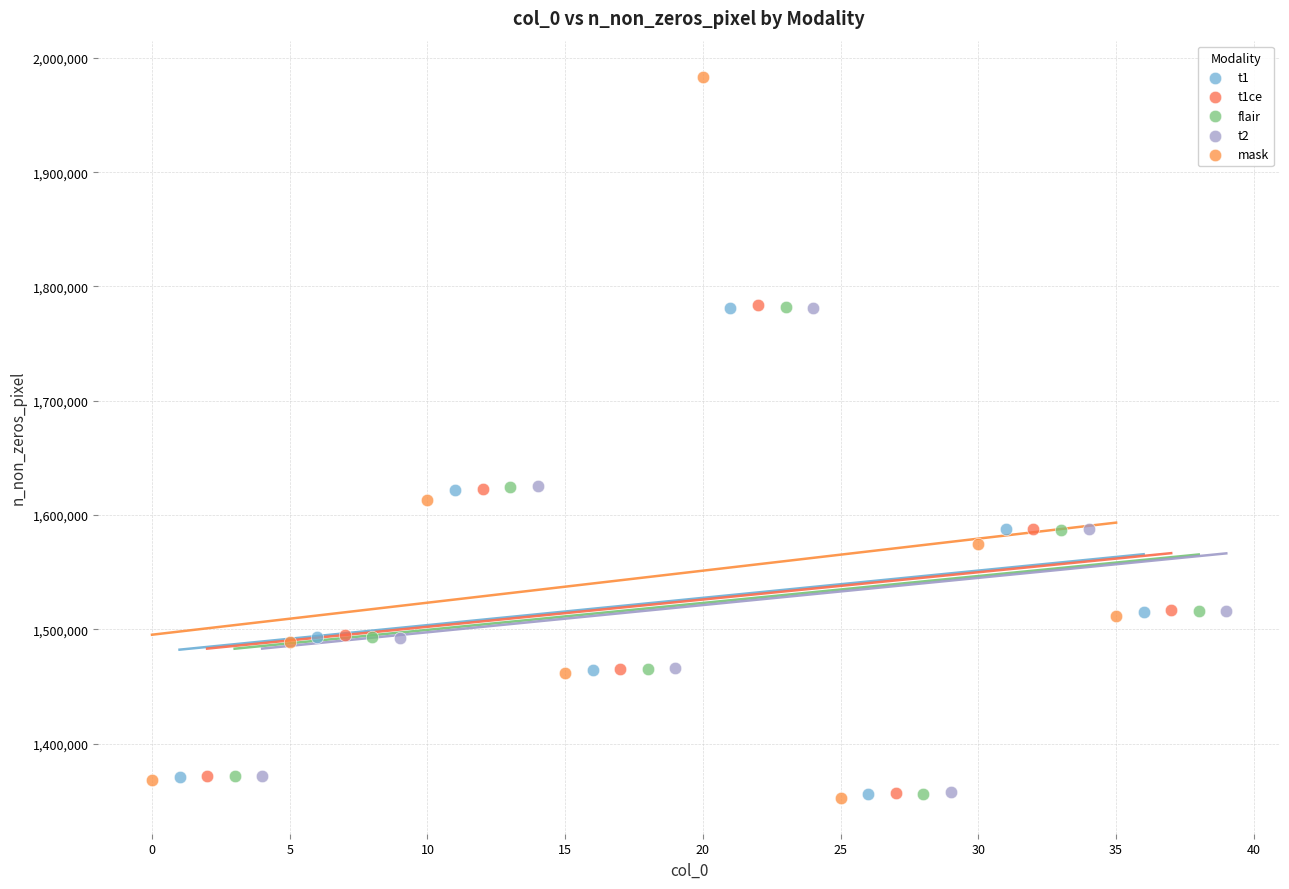

Which series reaches the maximum Y coordinate?

mask